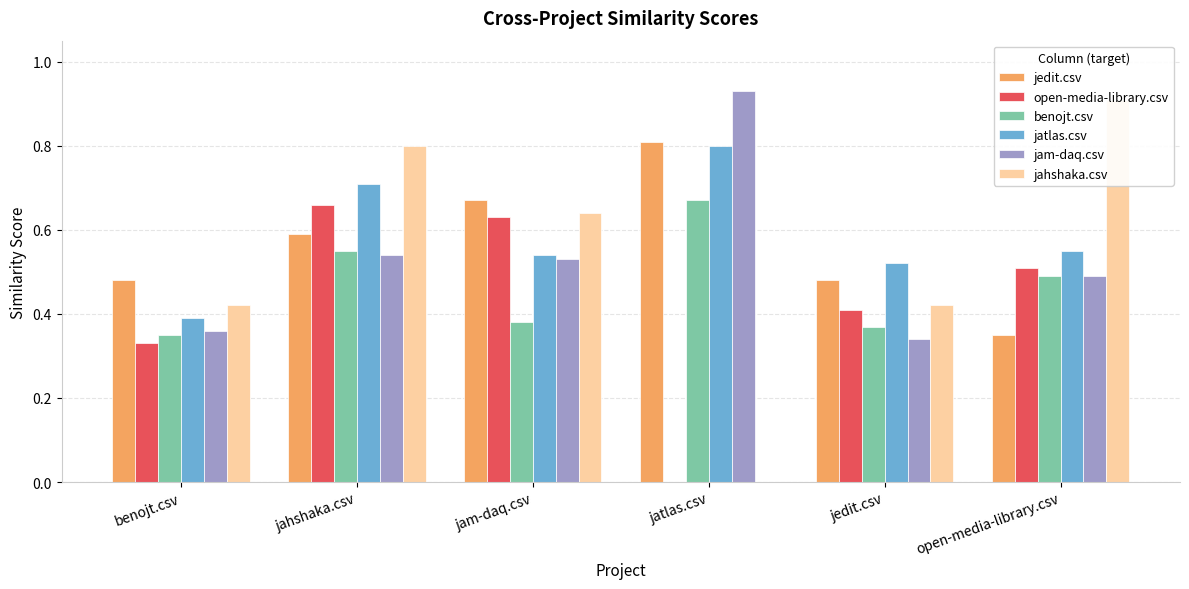

What is the approximate value of open-media-library.csv at jam-daq.csv?

0.6